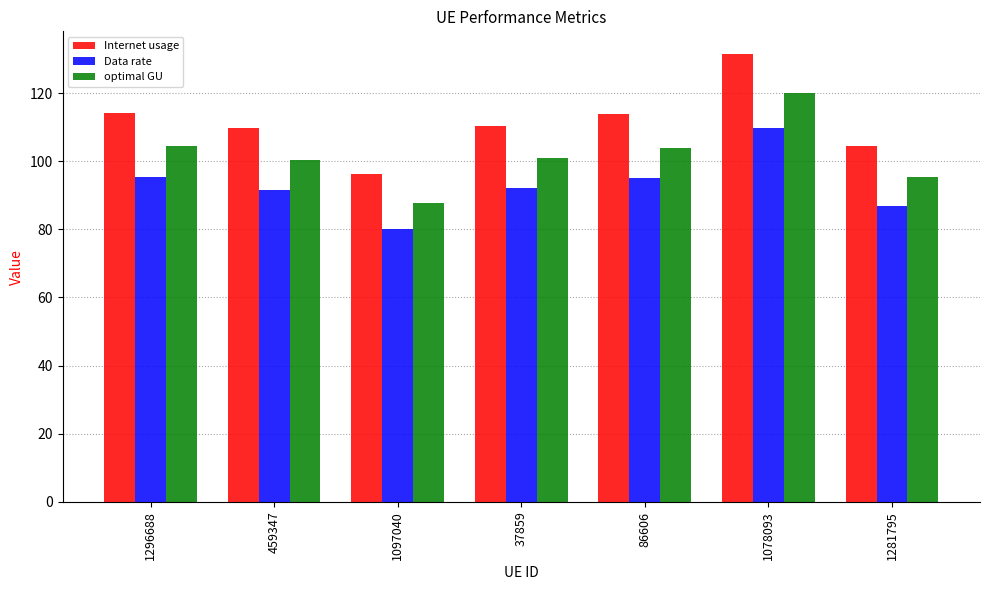

What is the difference between the highest and lowest values at 1281795?

17.4